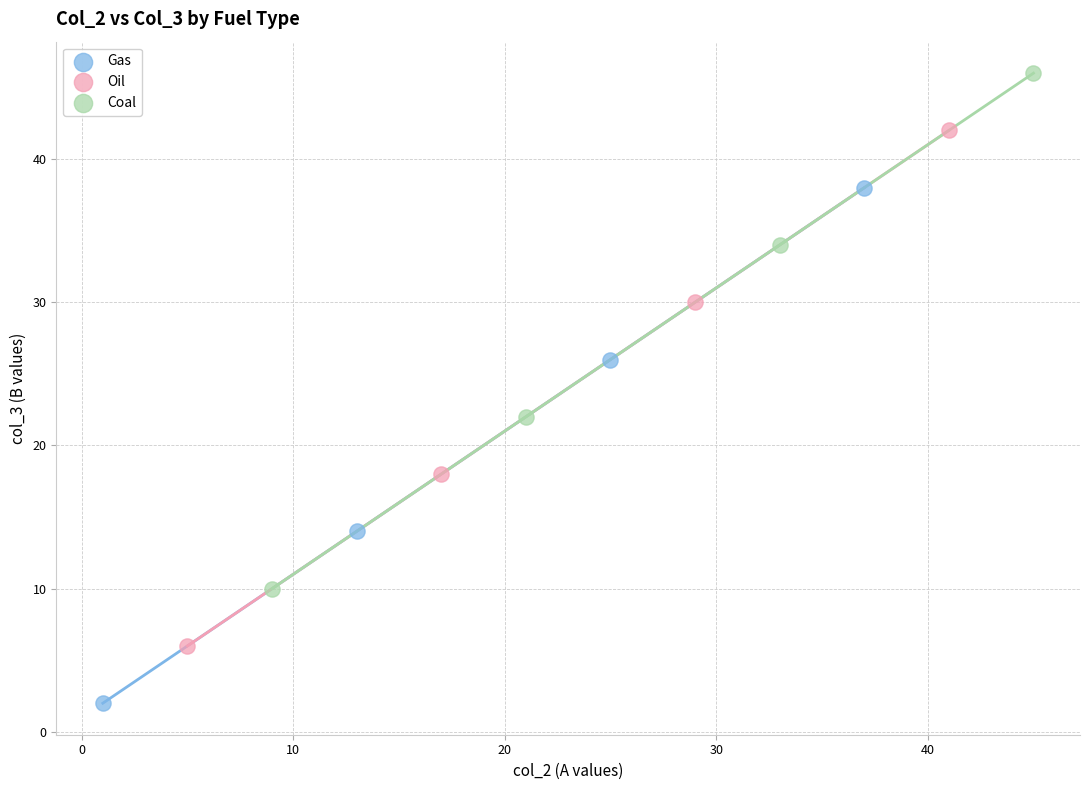

Which series reaches the maximum Y coordinate?

Coal